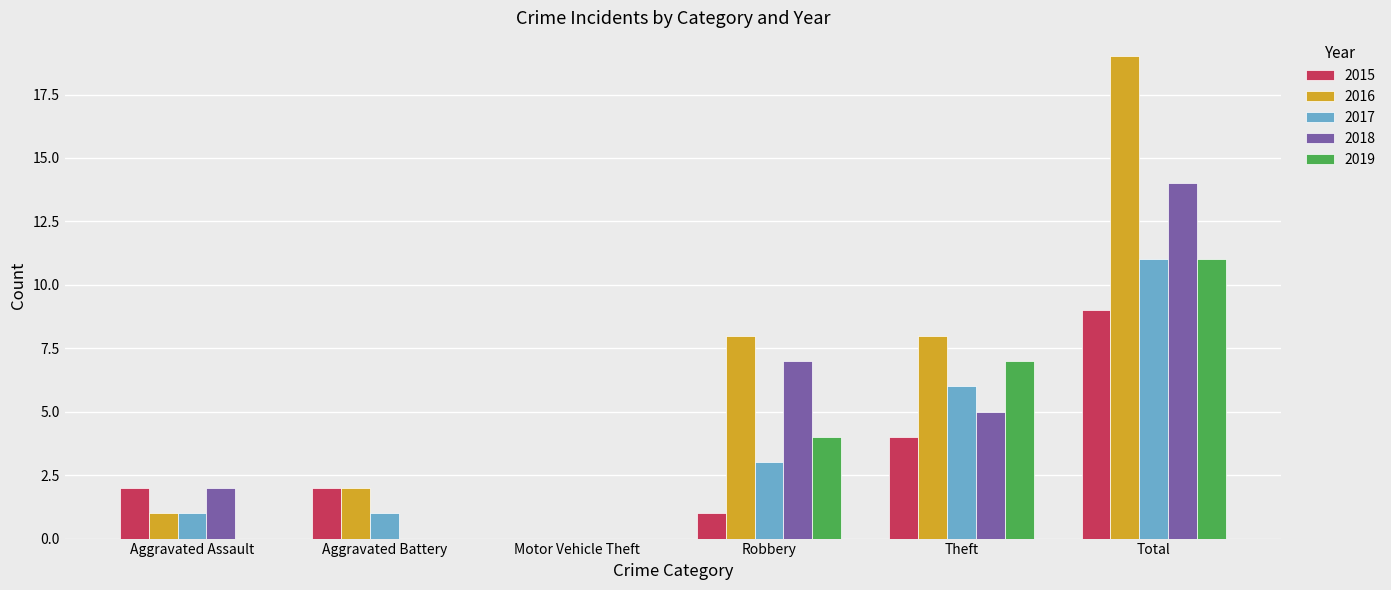

At which label is 2019 closest to 5?

Robbery